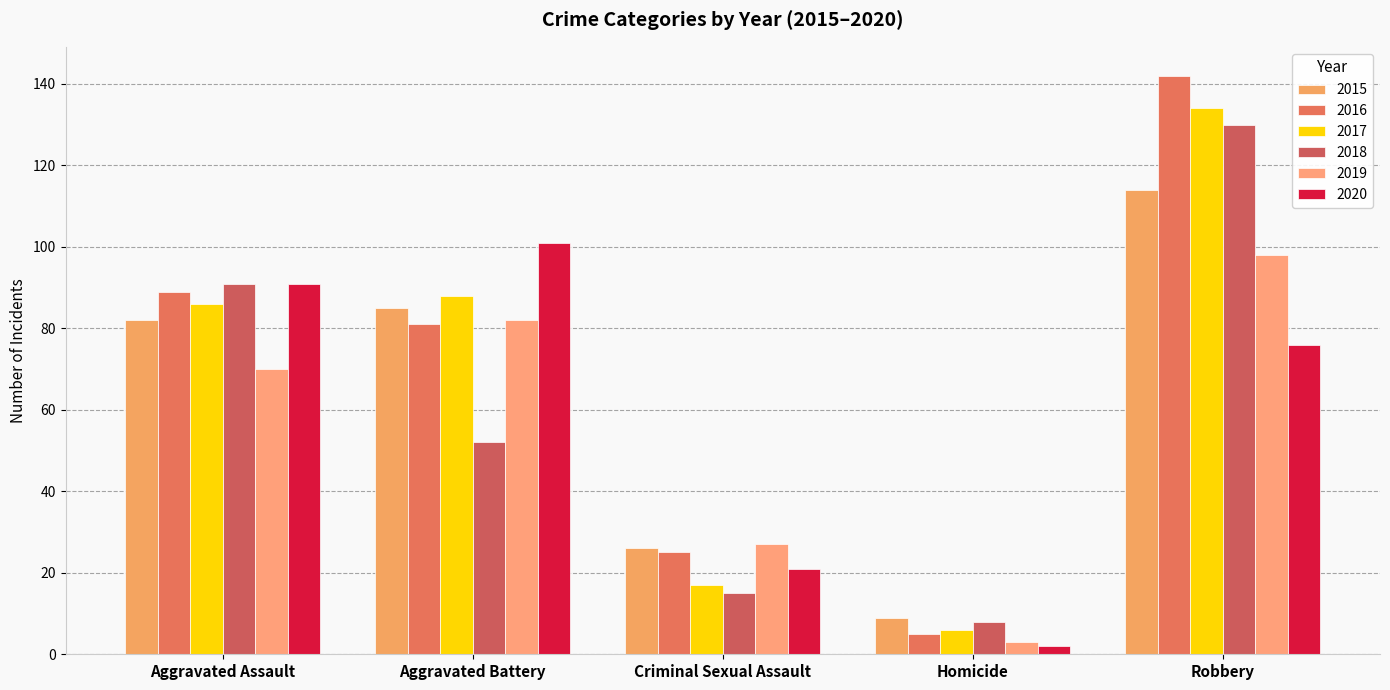

Are the bars horizontal?

No